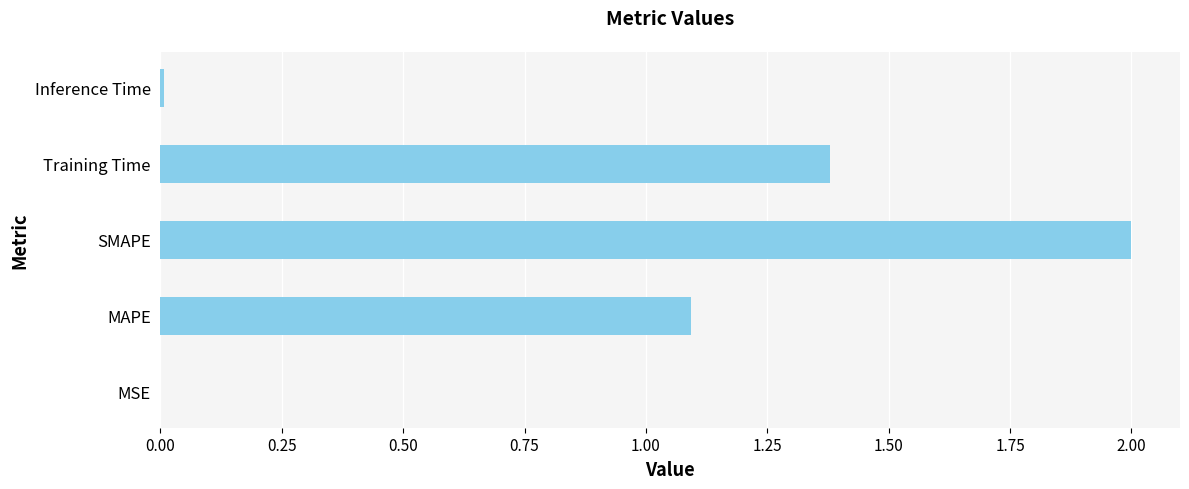

The value at MAPE is 0.5. True or false?

False